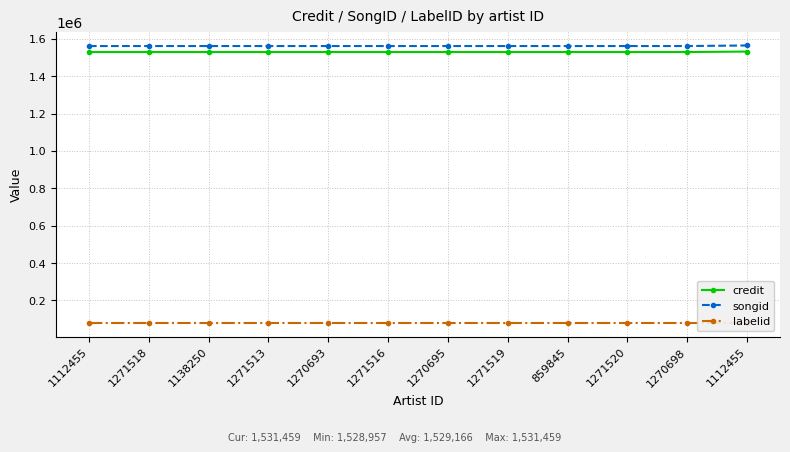

Does the chart have visible grid lines?

Yes